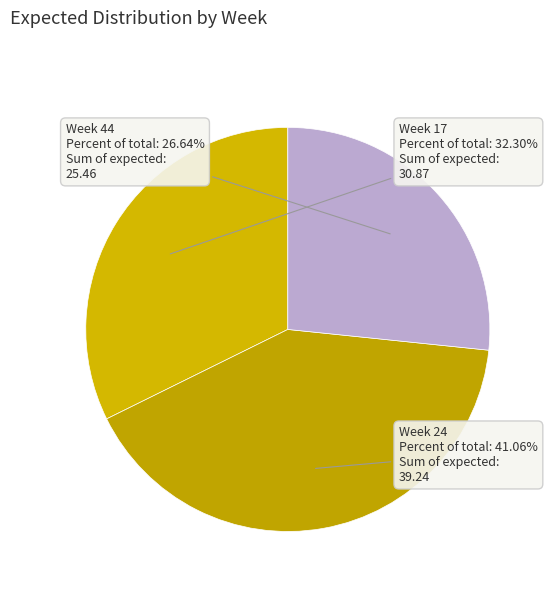

How many slices are in this pie chart?

3